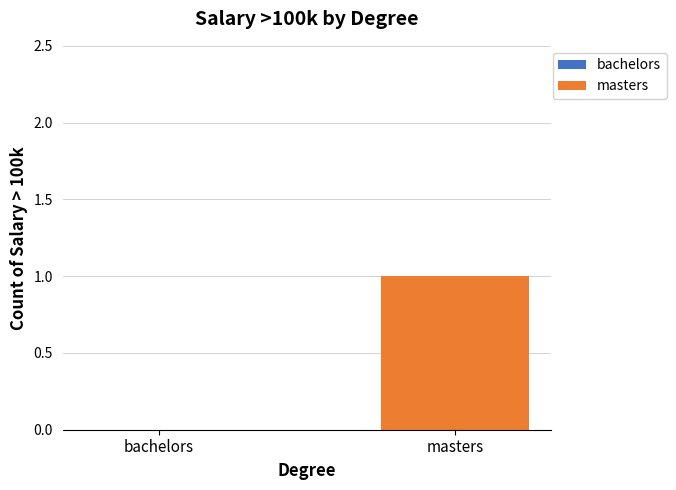

What position from the left is business manager/master?

2